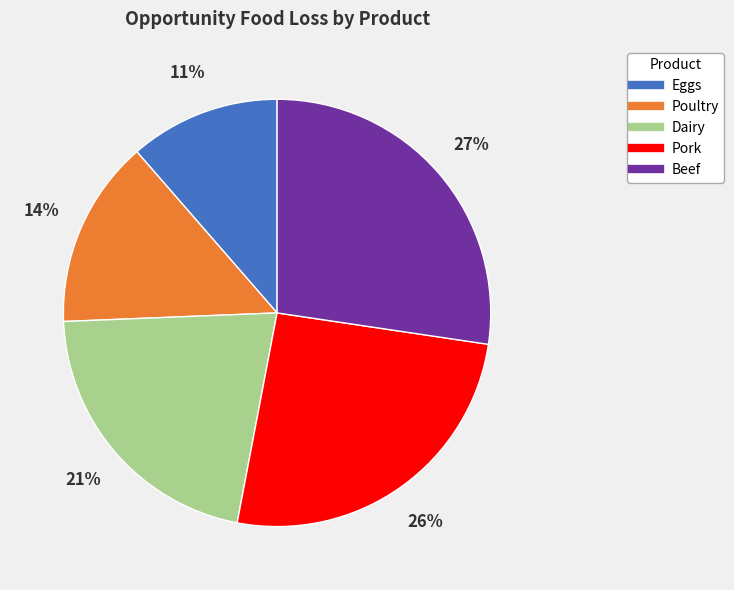

Do Pork and Dairy together represent more than half of the pie?

No